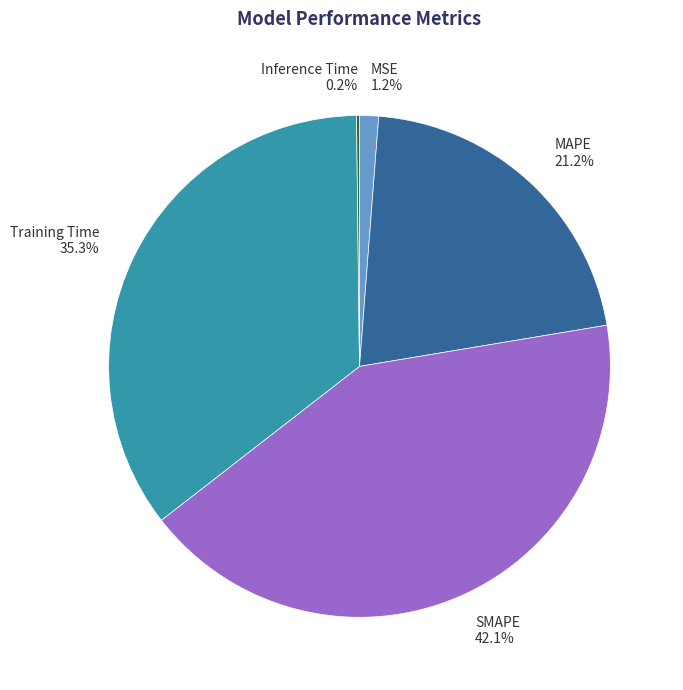

Does Training Time account for over 50% of the chart?

No